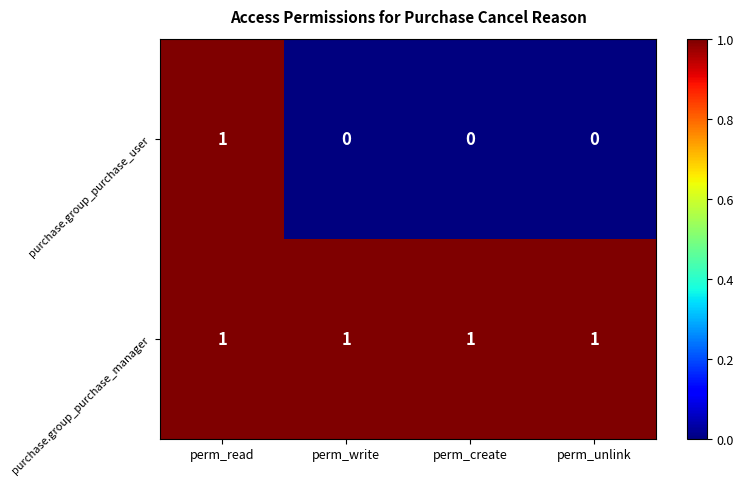

The value of purchase.group_purchase_manager at perm_unlink is 1. True or false?

True